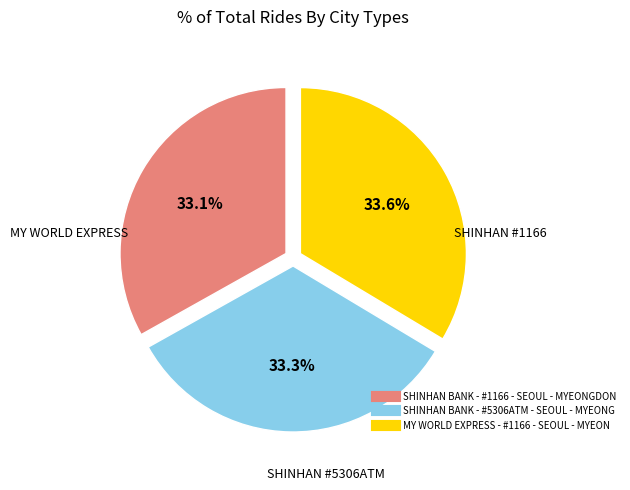

How many segments does this pie chart have?

3